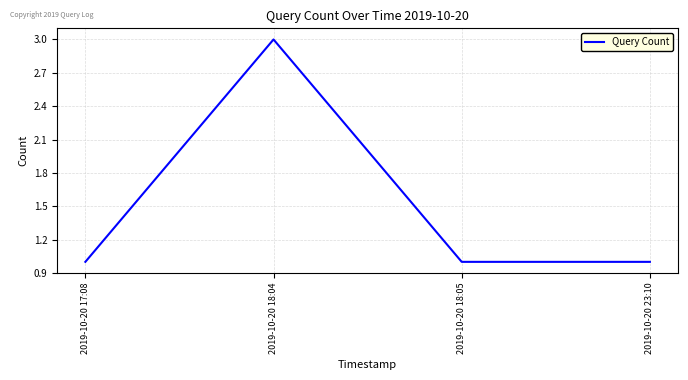

Reading left to right, list all the values displayed in this chart.

1	3	1	1